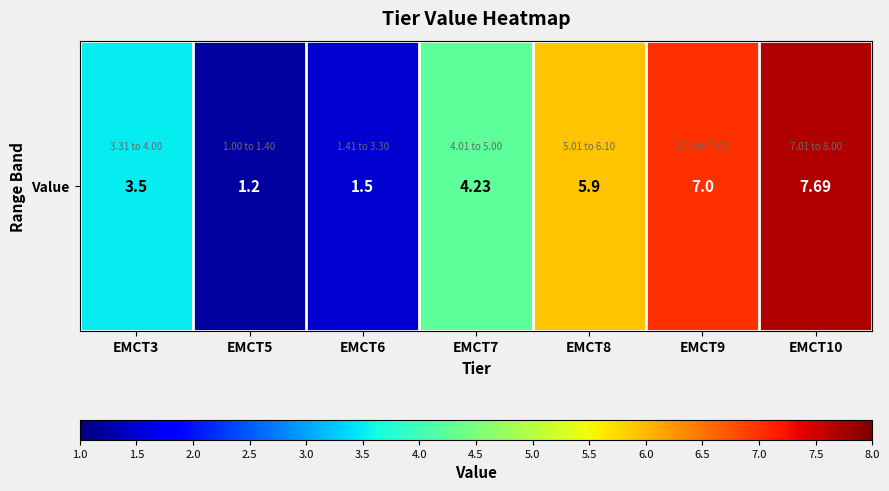

What is the change in value from EMCT5 to EMCT7?

+3.0